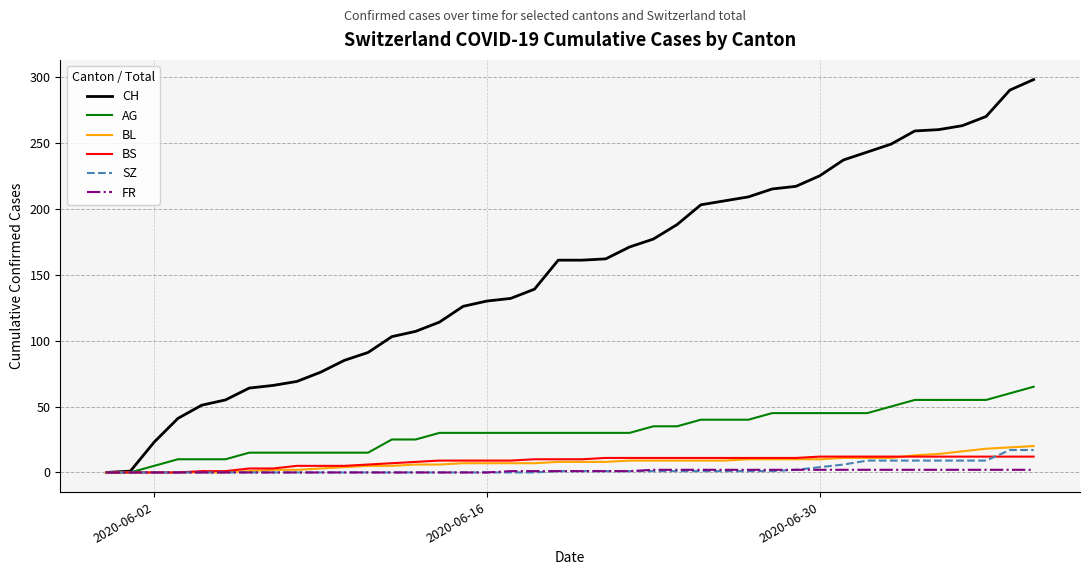

How many lines are shown in the chart?

6